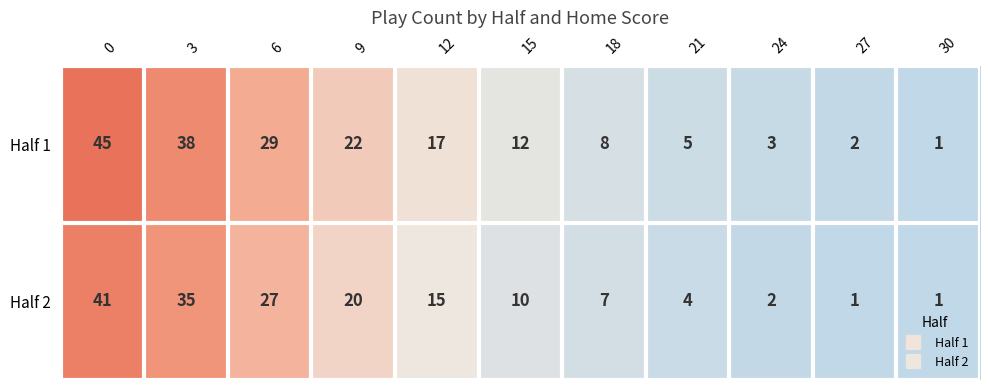

What is the highest value of the Half 2 series?

41